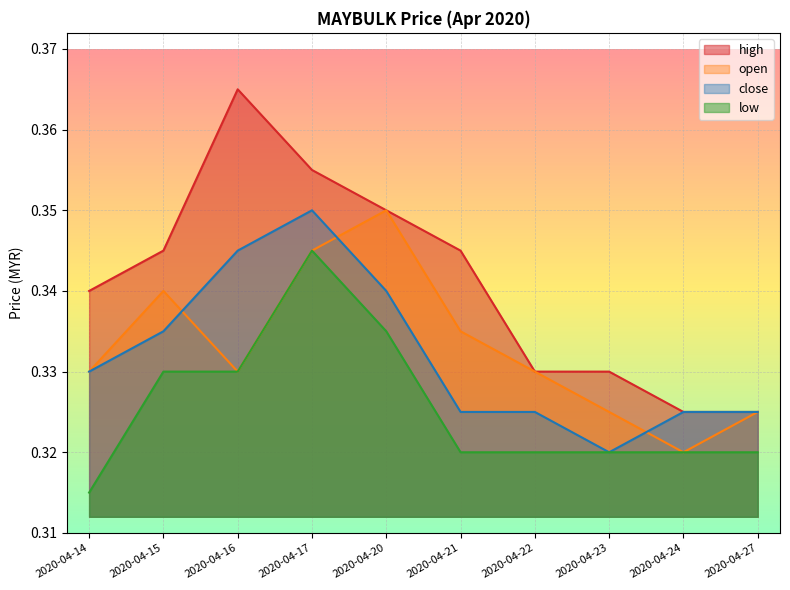

What is the value of the close point at the 9th from the left?

0.3